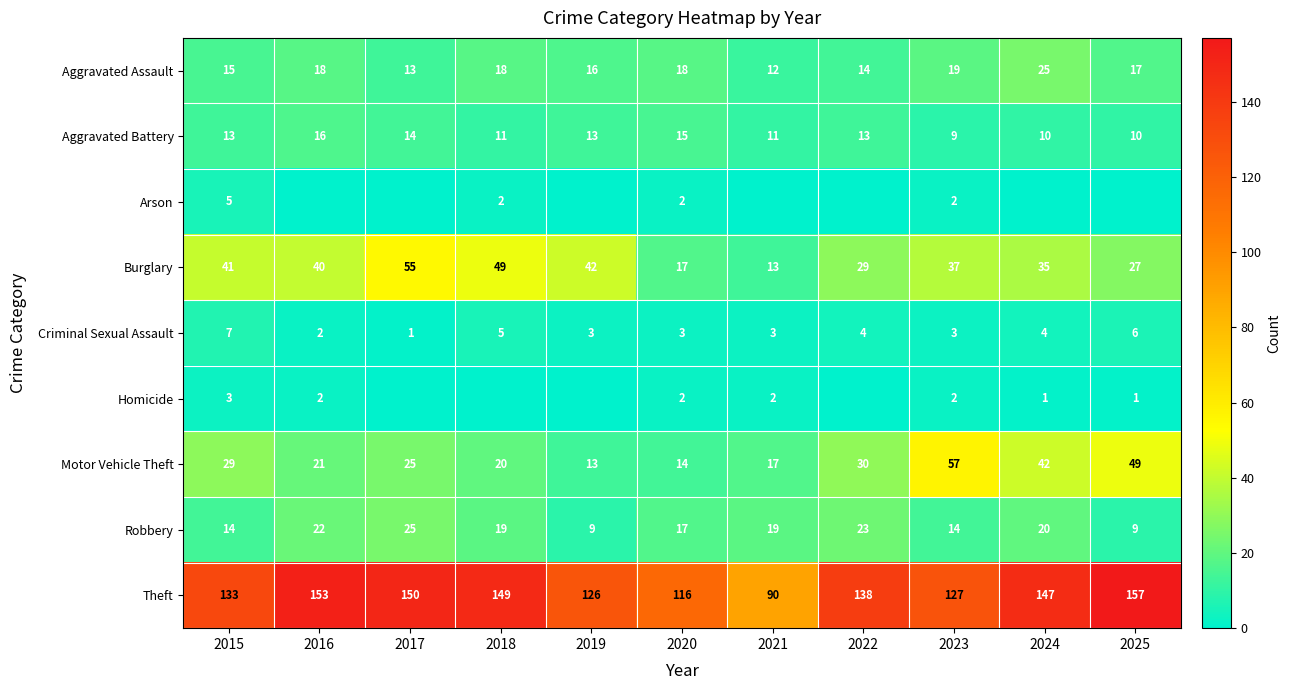

Rank the categories by Motor Vehicle Theft value from highest to lowest.

2023, 2025, 2024, 2022, 2015, 2017, 2016, 2018, 2021, 2020, 2019